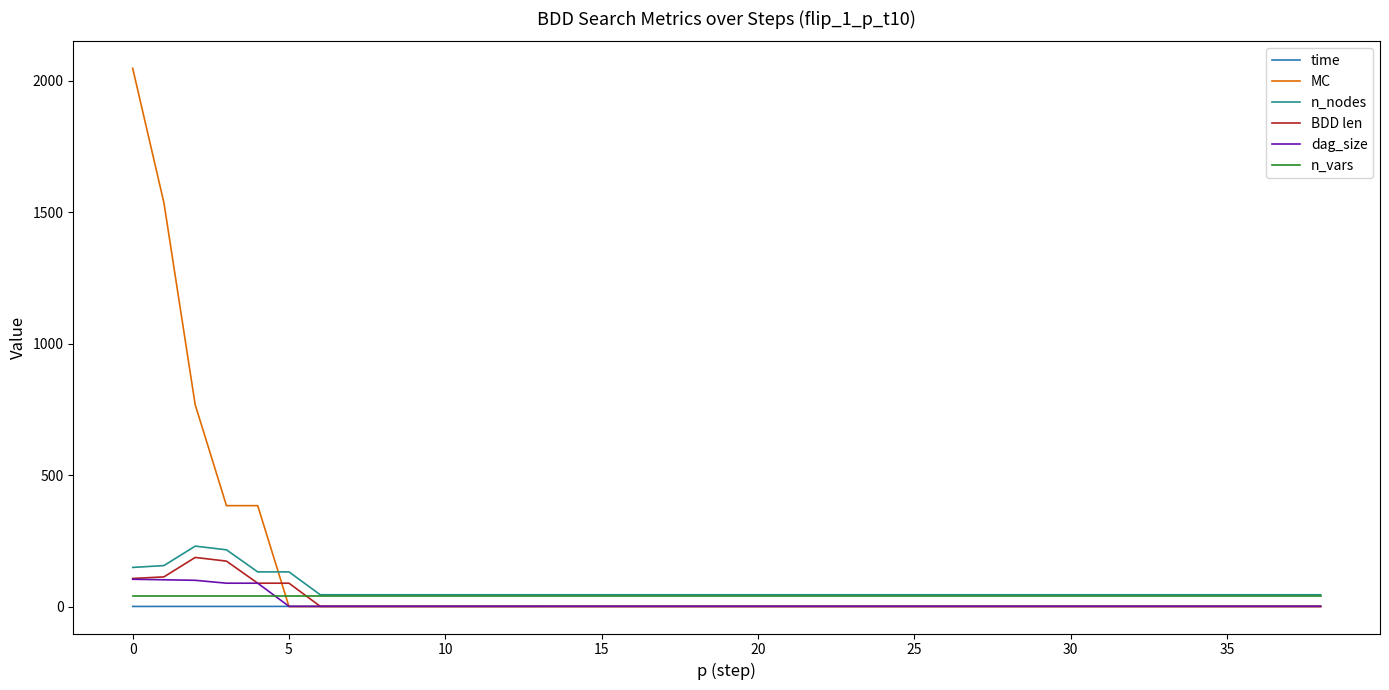

How many intersections are there between n_vars and BDD len?

1